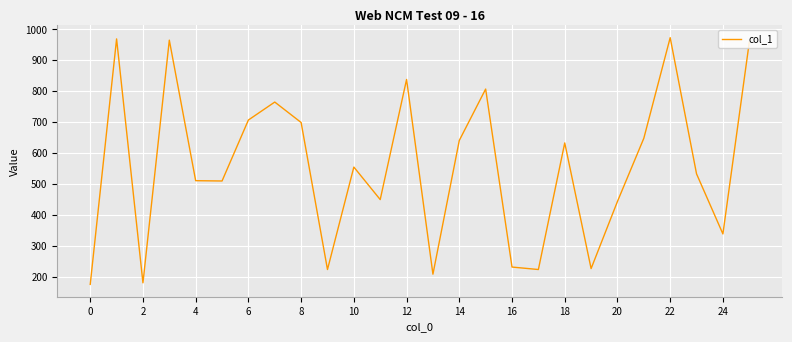

What is the difference between the maximum and second lowest values?

792